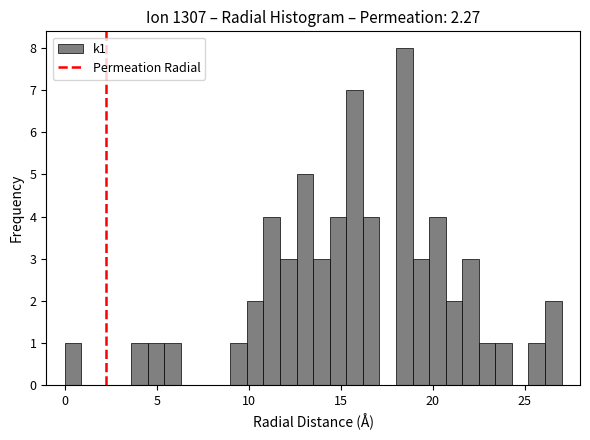

Read against the x-axis, roughly where is the centre of the tallest bar?

18.5